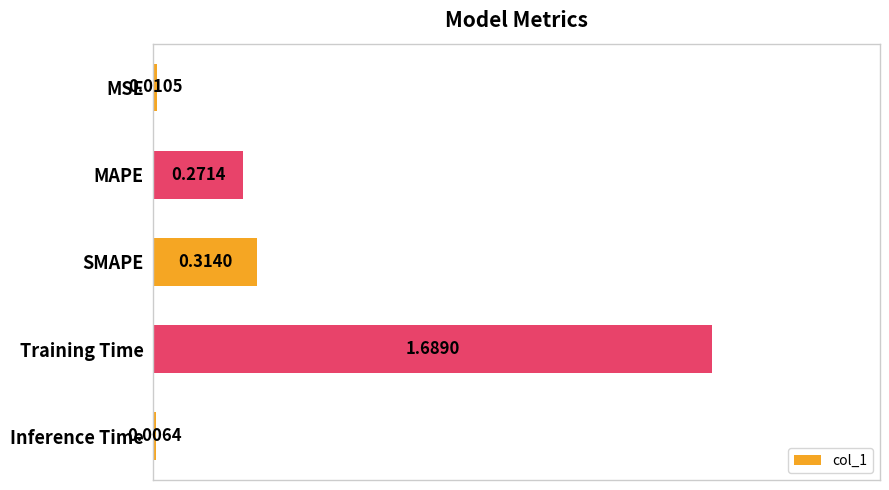

Between SMAPE and MSE, which is larger?

SMAPE